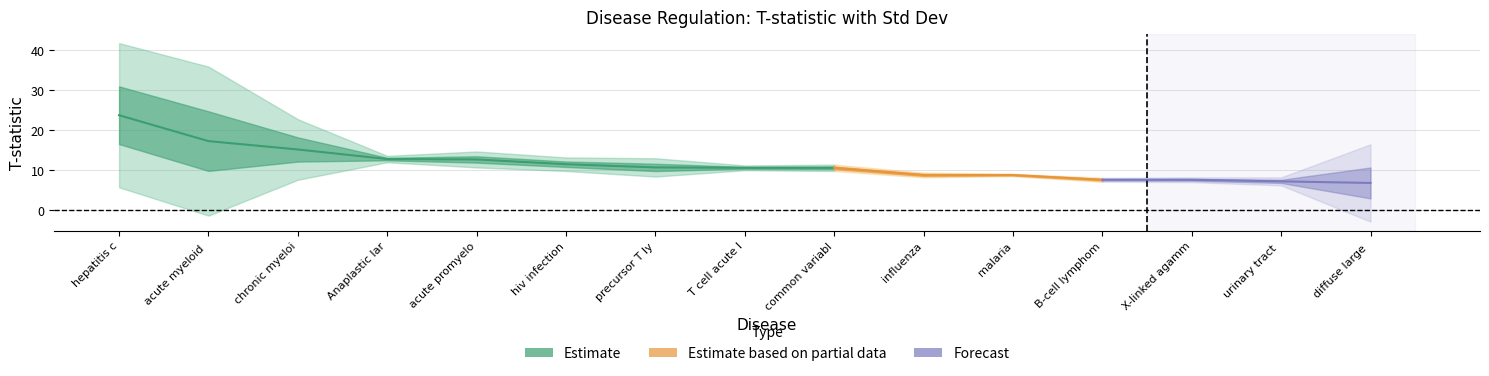

The value of std_dev_t at T cell acute lymphoblastic leukemia is 0.9. True or false?

False